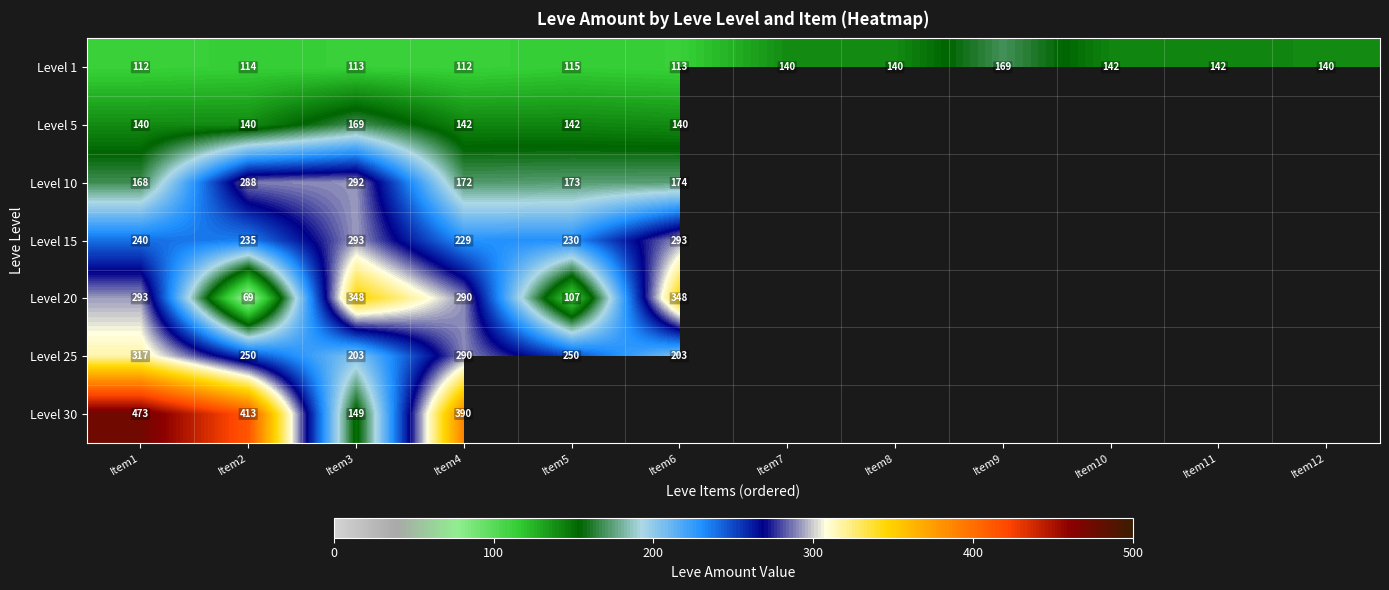

The value of Level 1 at Item9 is 293.3. True or false?

False